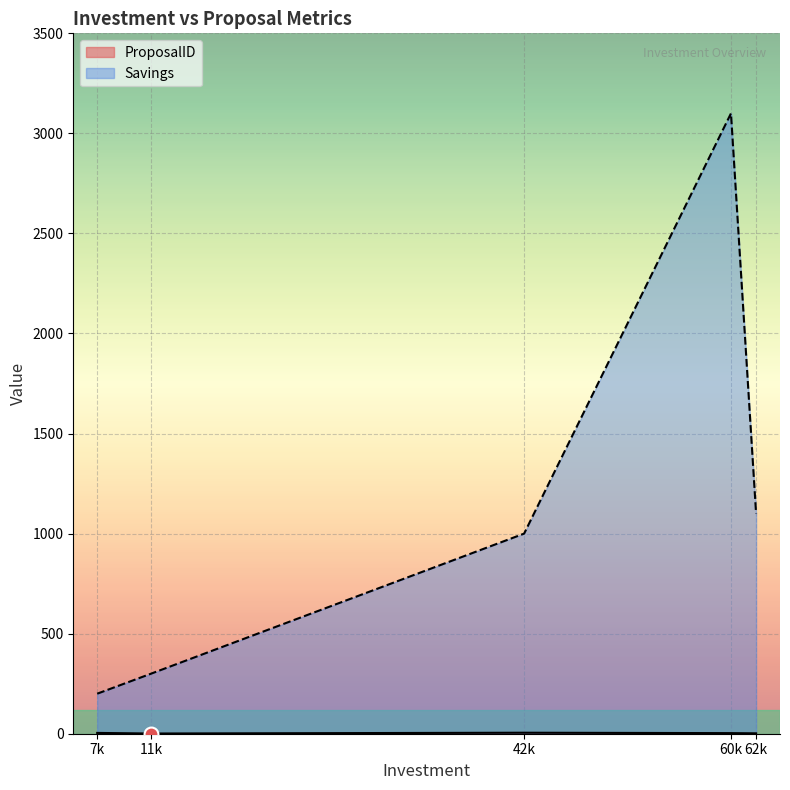

Which label corresponds to the largest value in the chart?

60k